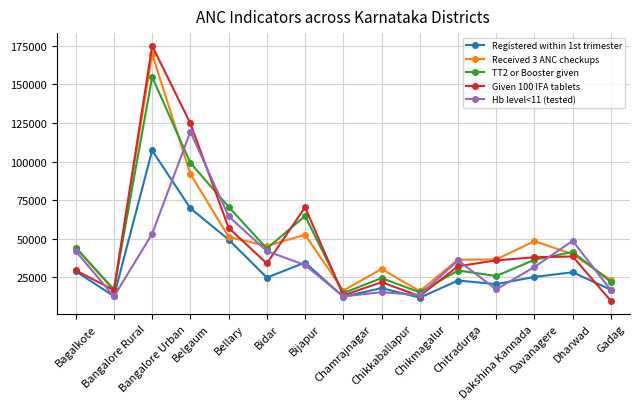

How many series are shown in this chart?

5